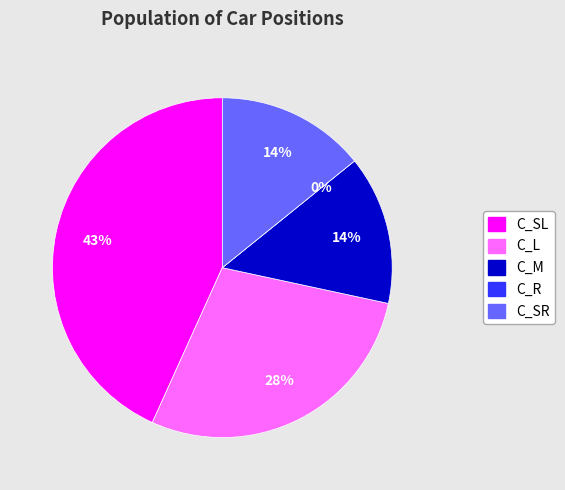

What is the ratio of the value at C_M to the value at C_SR?

1.0